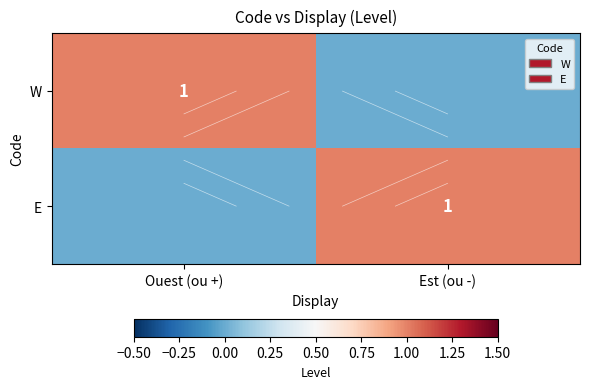

At which category does the chart reach its minimum across all series?

Est (ou -)